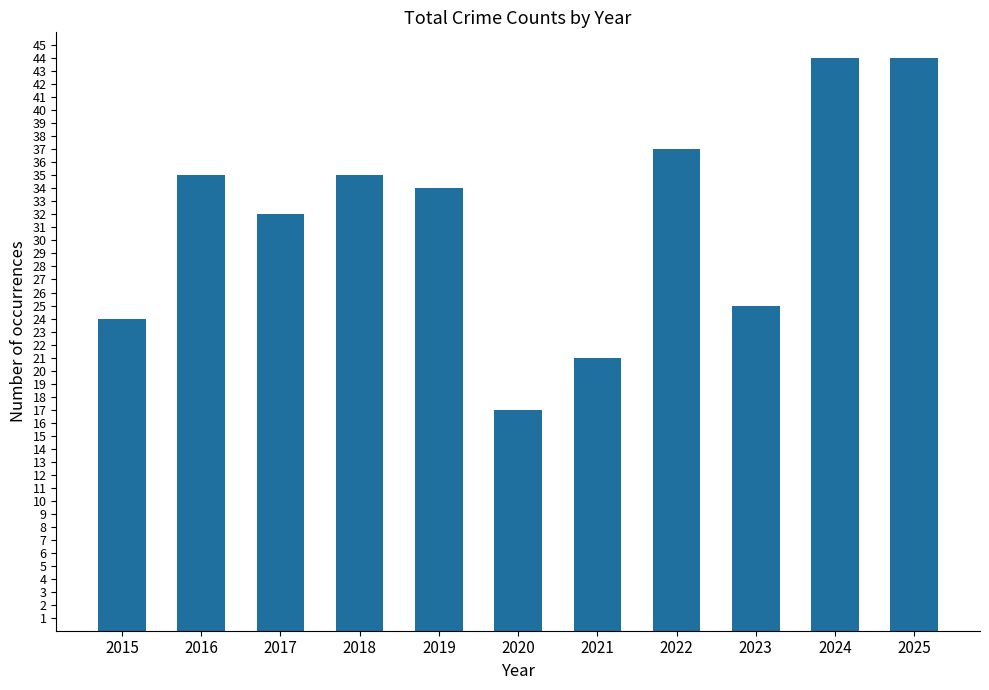

Approximately how many times larger is the value at 2025 compared to 2015?

1.8